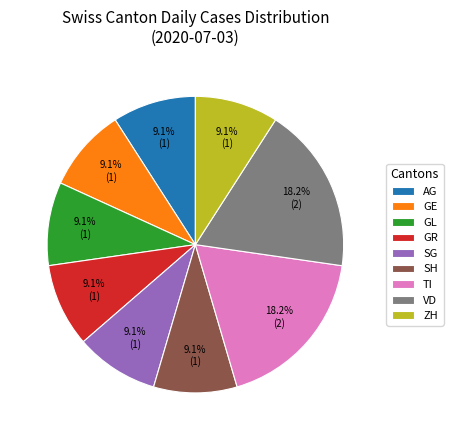

To the nearest percent, what portion does GE represent?

9%